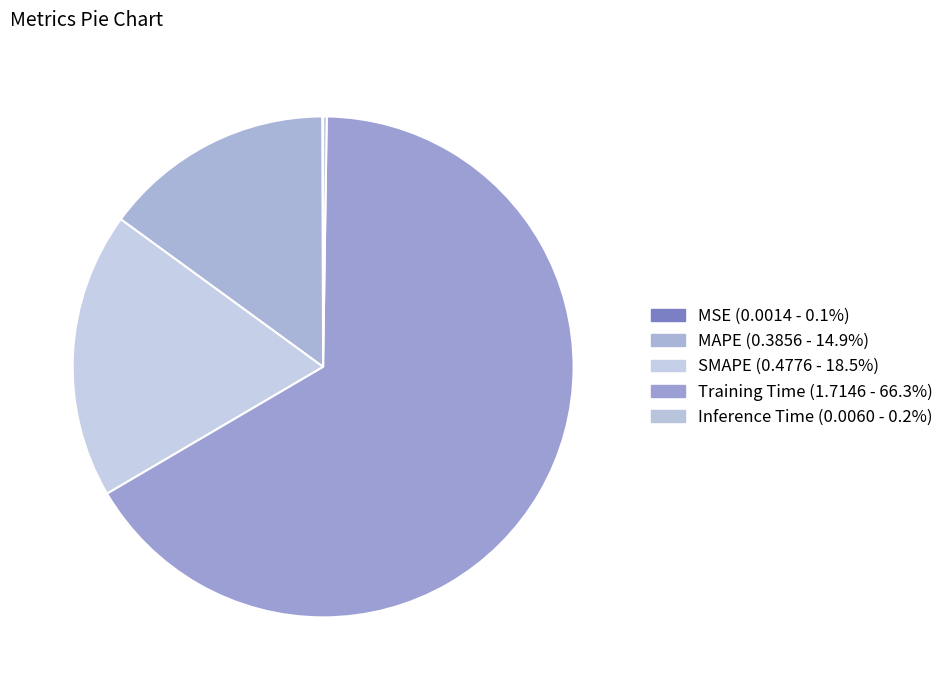

Is it true that Training Time is 59% of the pie?

False